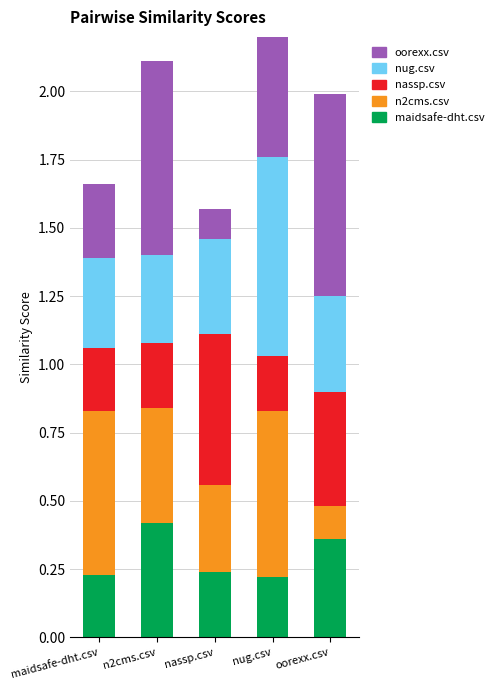

Which series has the largest total across all categories?

oorexx.csv